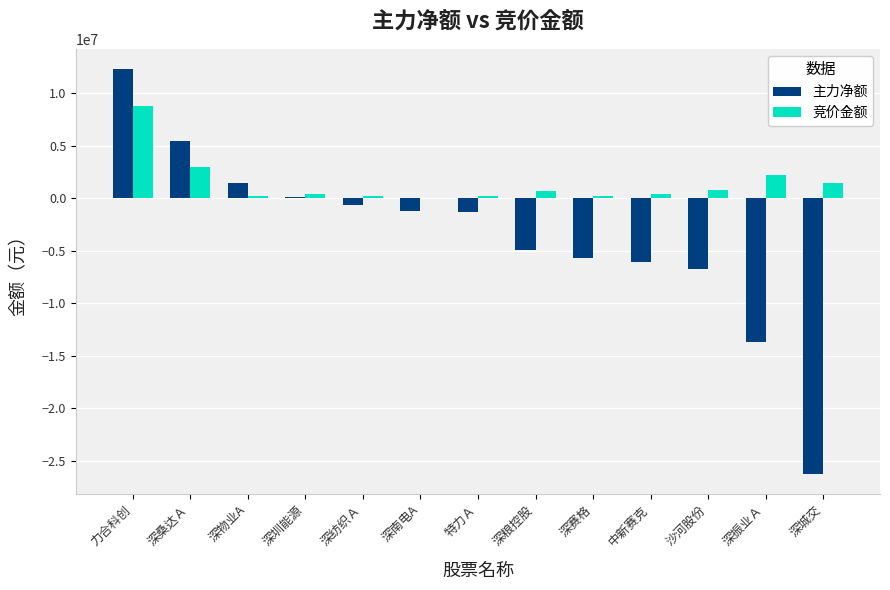

How many groups of bars are there?

13